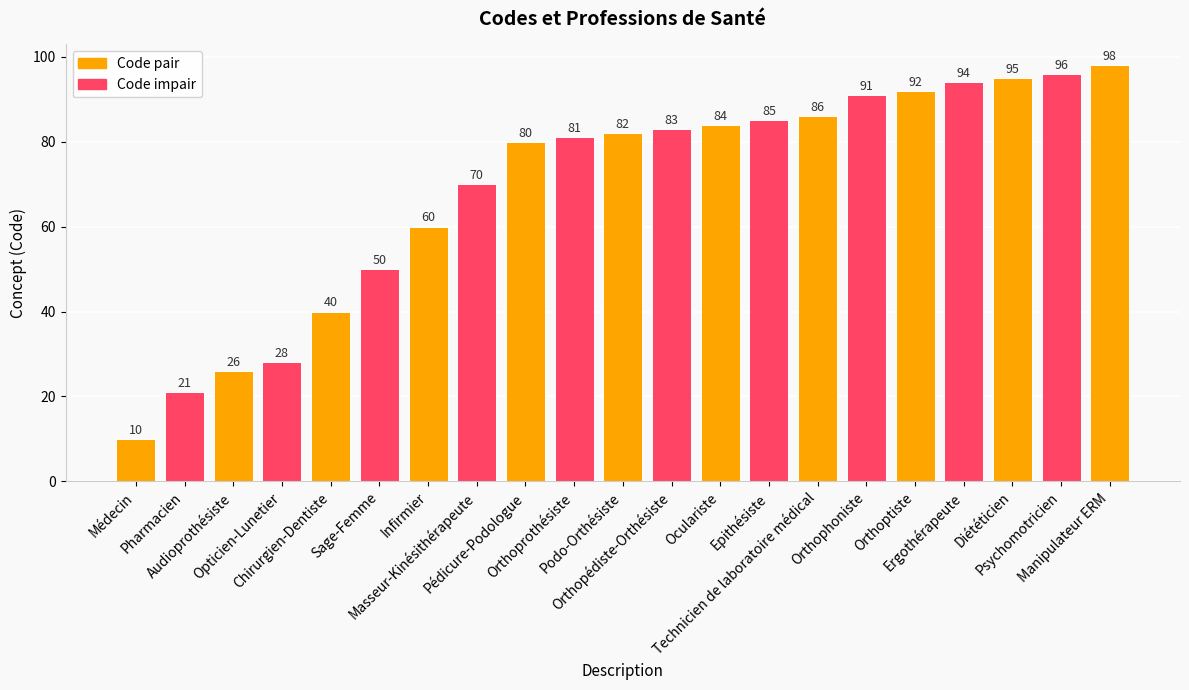

How many bars are there in total?

21